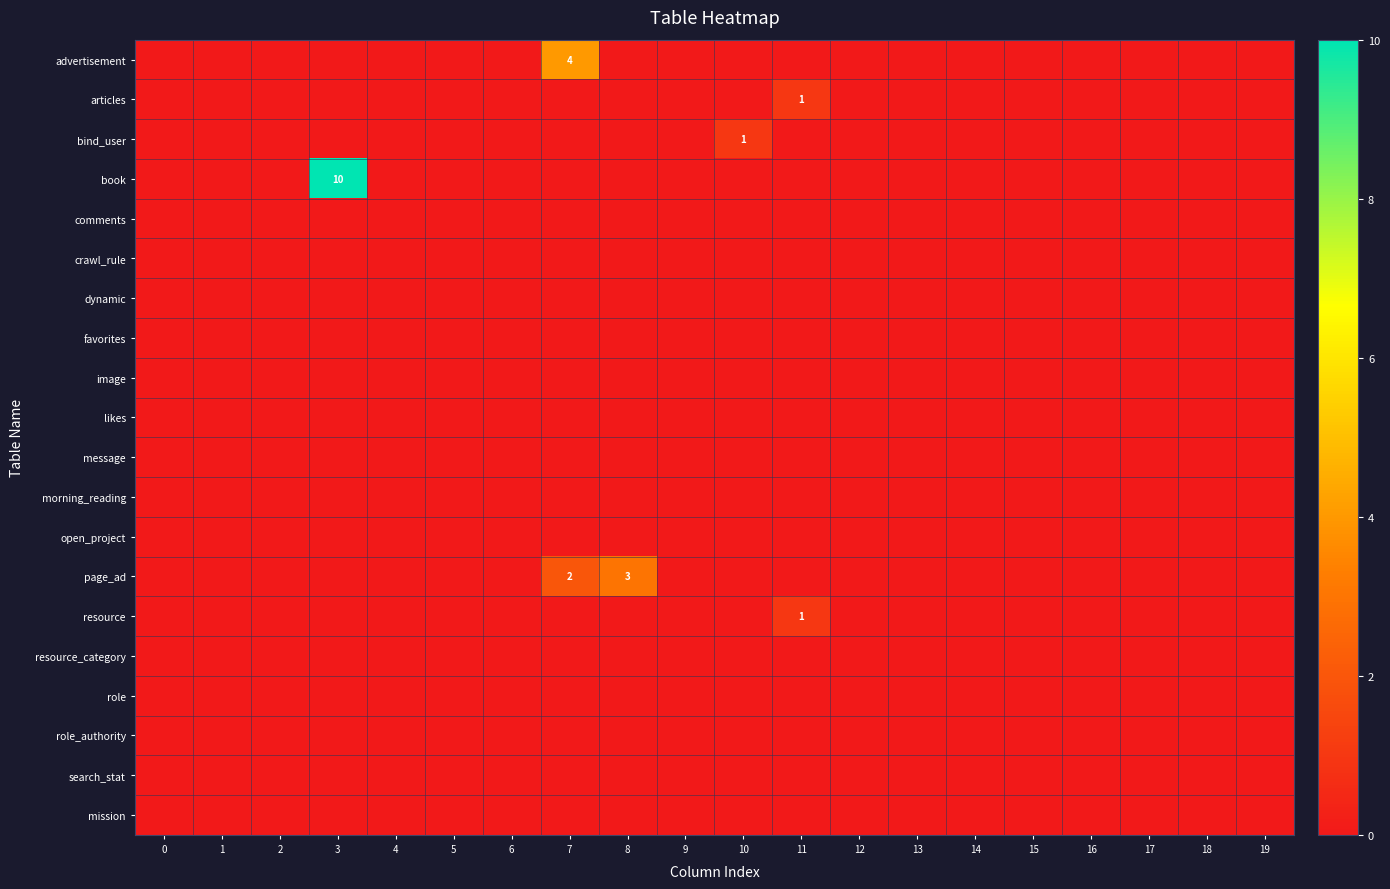

How many positive values does the resource series have?

1